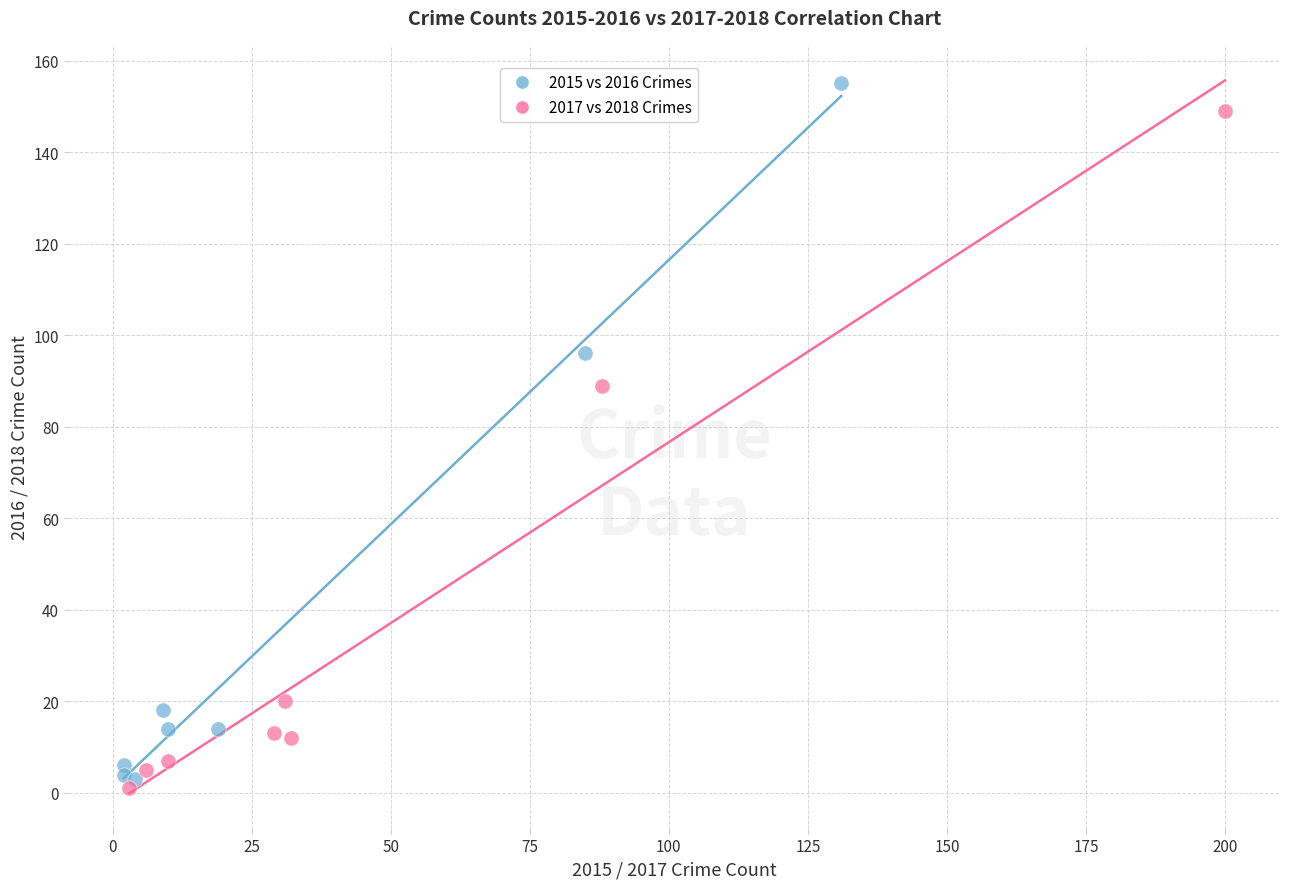

What are all the series names shown in the legend?

2015 vs 2016 Crimes, 2017 vs 2018 Crimes